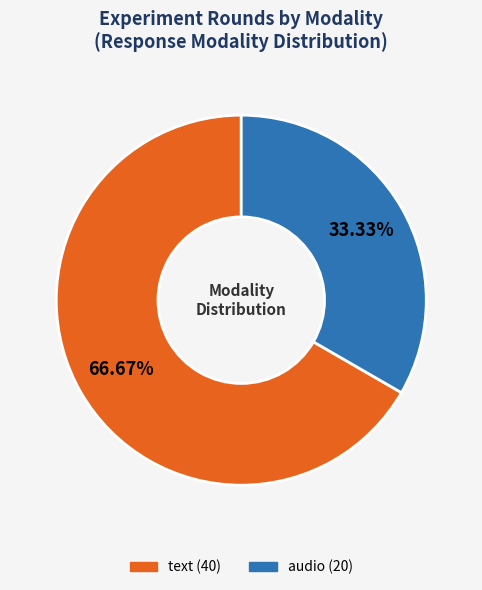

To the nearest percent, what is the combined percentage of text and audio?

100%